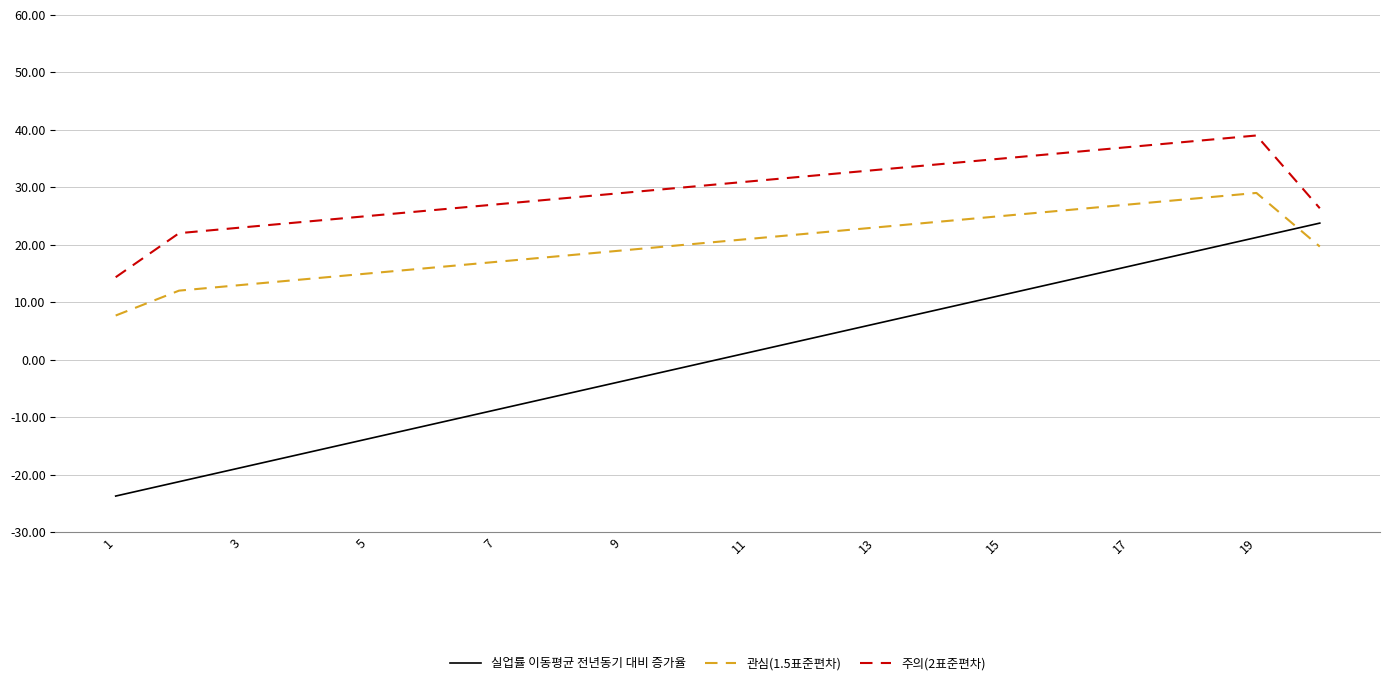

What is the difference between the maximum and minimum values in the 주의(2표준편차) series?

24.7